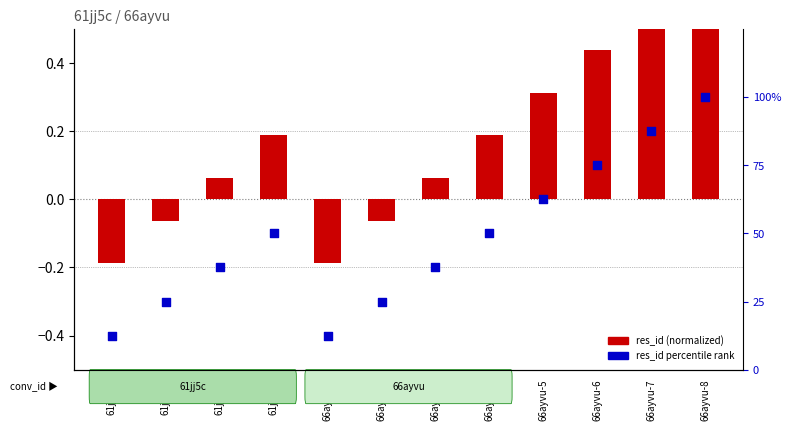

At which category is the sum across all series the highest?

66ayvu-8